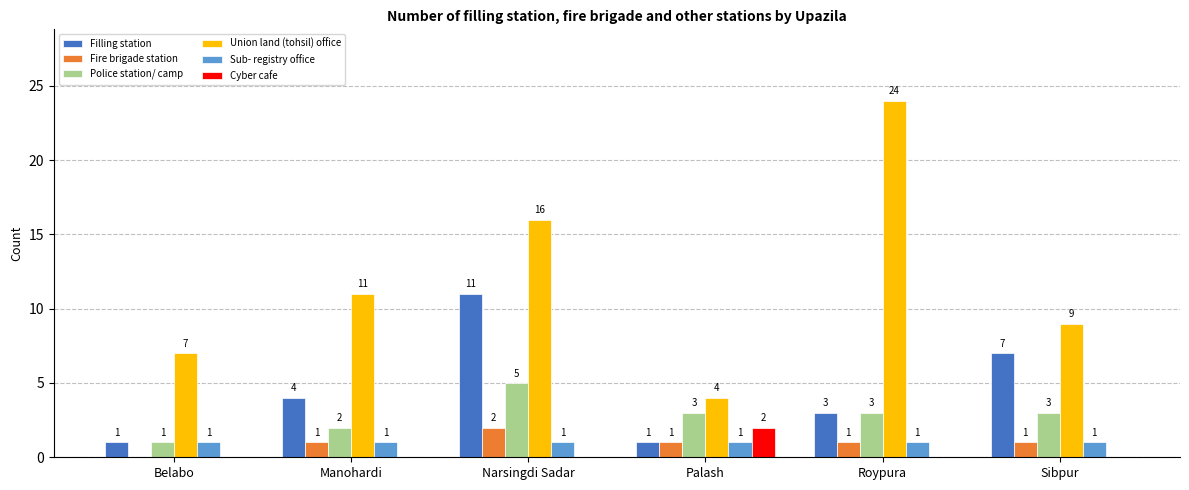

At which category is the sum across all series the highest?

Narsingdi Sadar